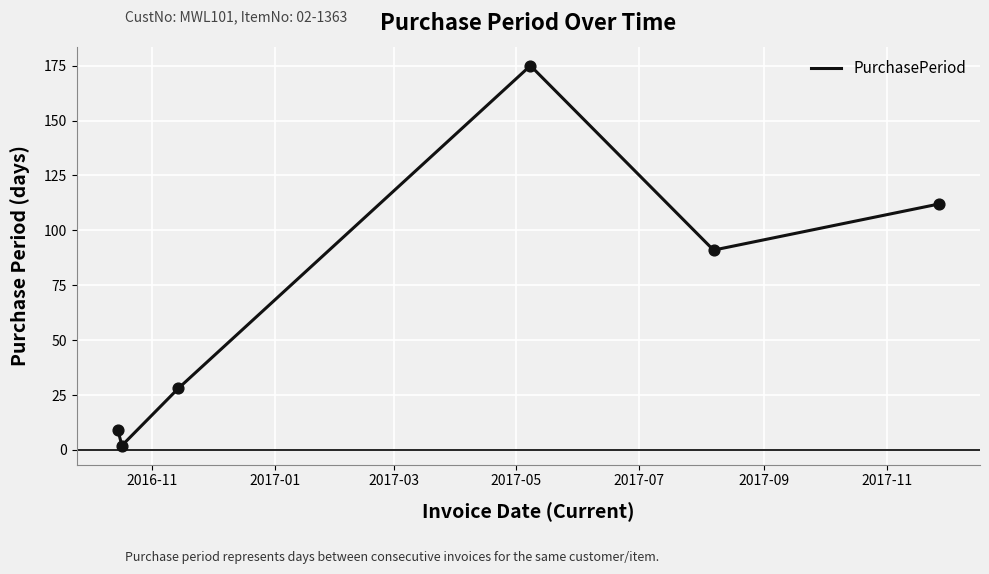

How many interior local peaks (higher than both neighbors) does the data have?

1